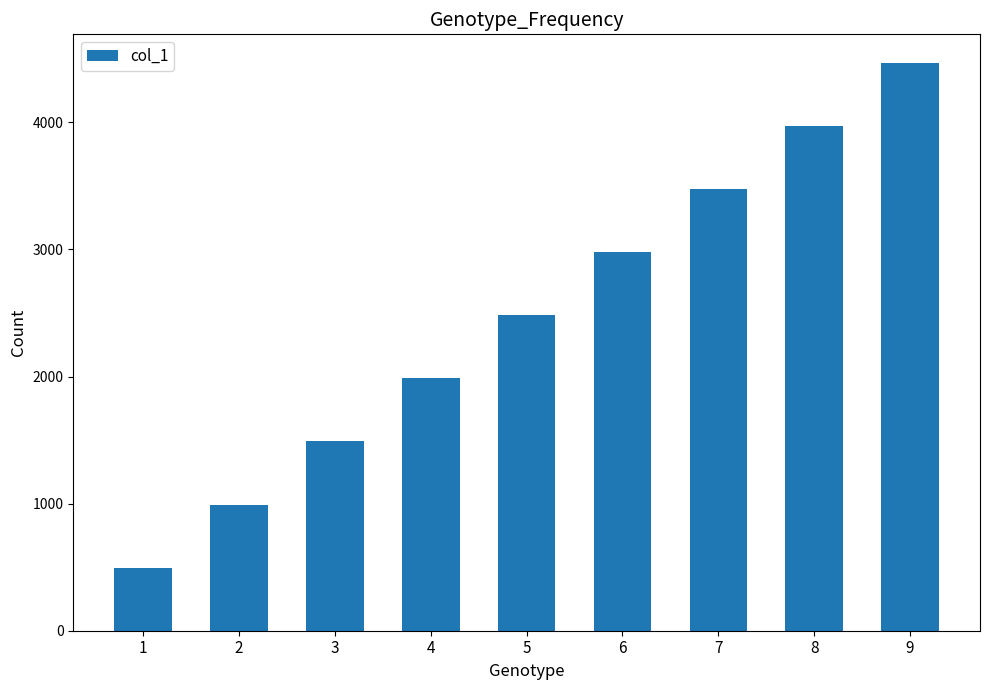

What is the smallest value displayed?

496.6